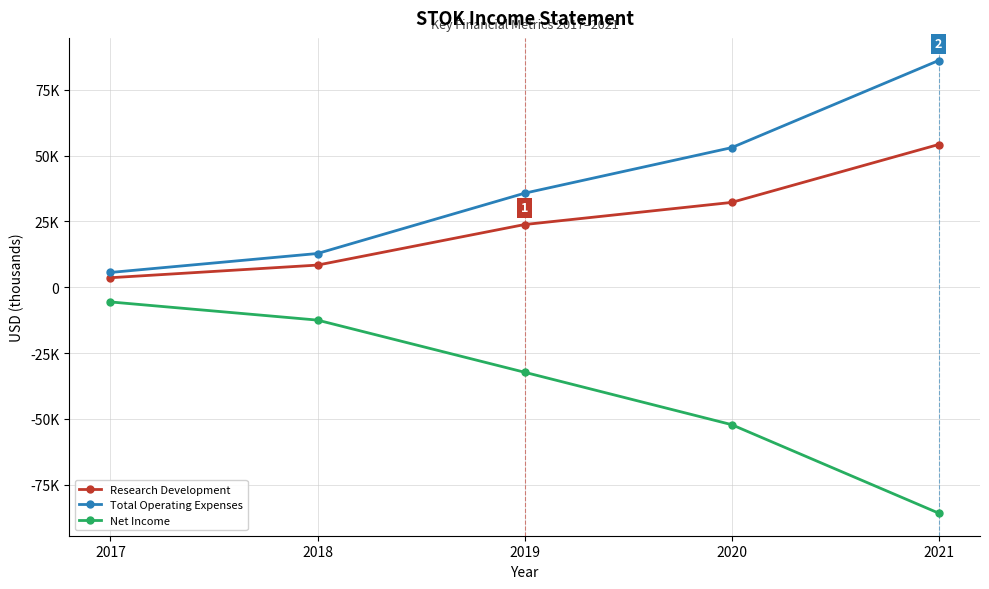

True or false: Total Operating Expenses has a value of 30379 at 2021.

False